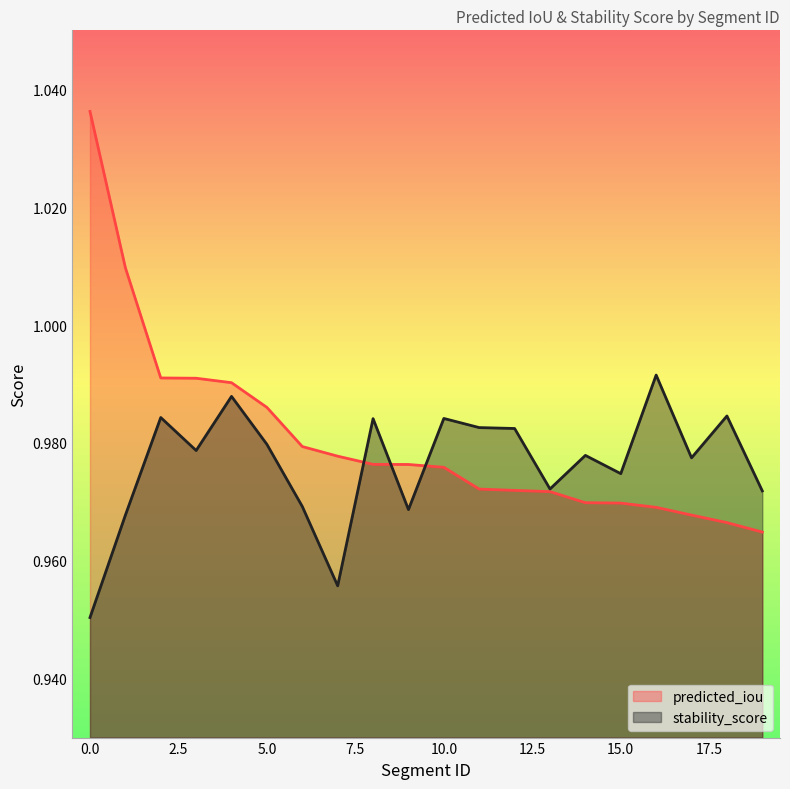

List the labels in order of stability_score value, largest first.

16, 4, 18, 2, 10, 8, 11, 12, 5, 3, 14, 17, 15, 13, 19, 6, 9, 1, 7, 0